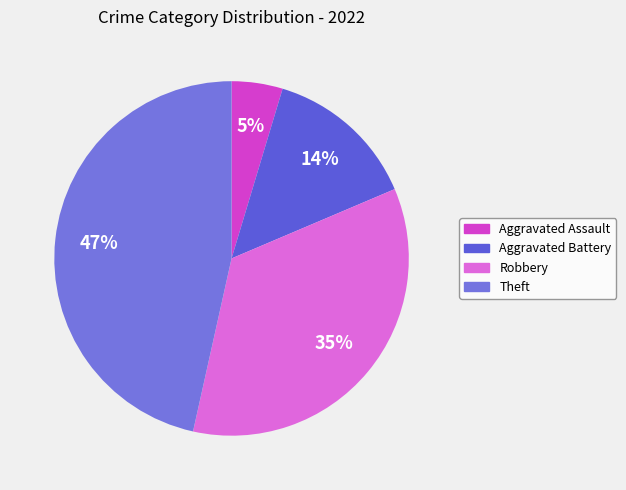

Which slice is the largest?

Theft